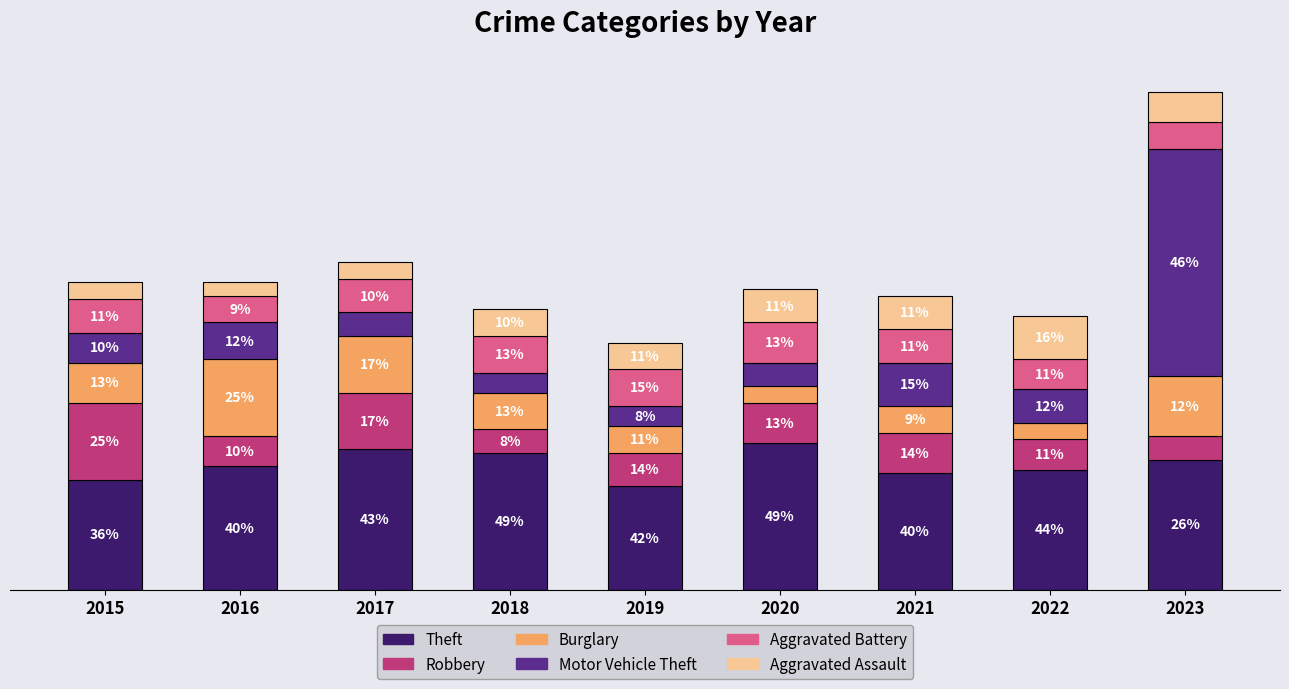

What are all the series names shown in the legend?

Theft, Robbery, Burglary, Motor Vehicle Theft, Aggravated Battery, Aggravated Assault